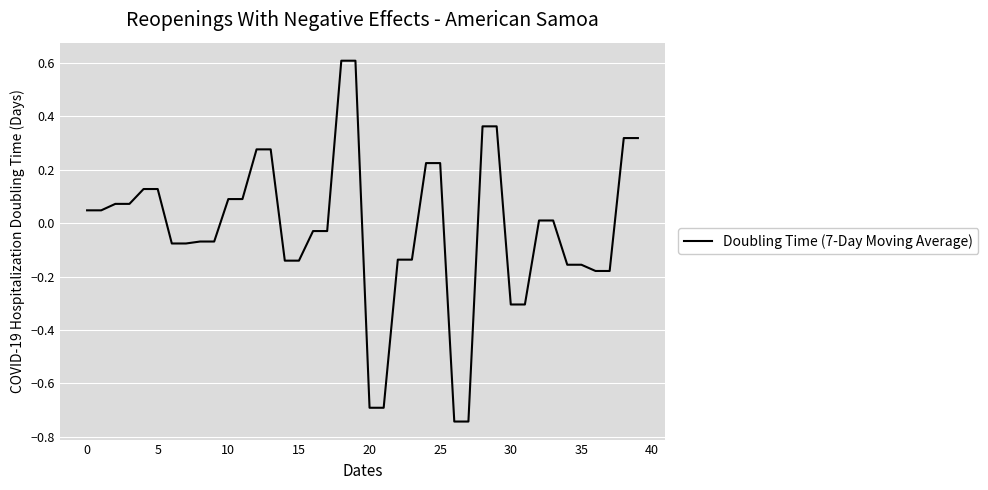

What is the greatest value displayed?

0.6